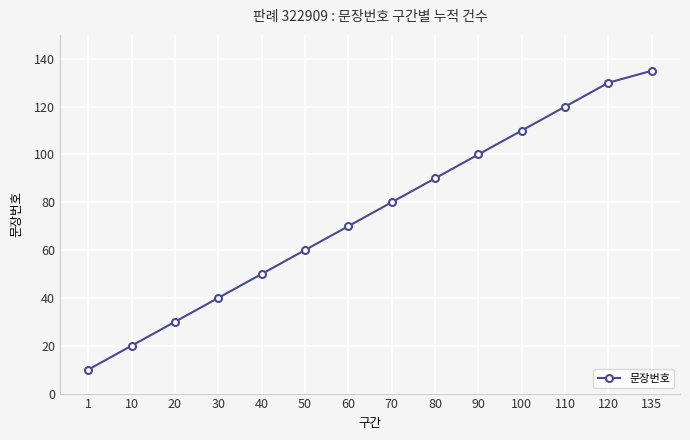

True or false: there are more than 0 points higher than both neighbors.

False